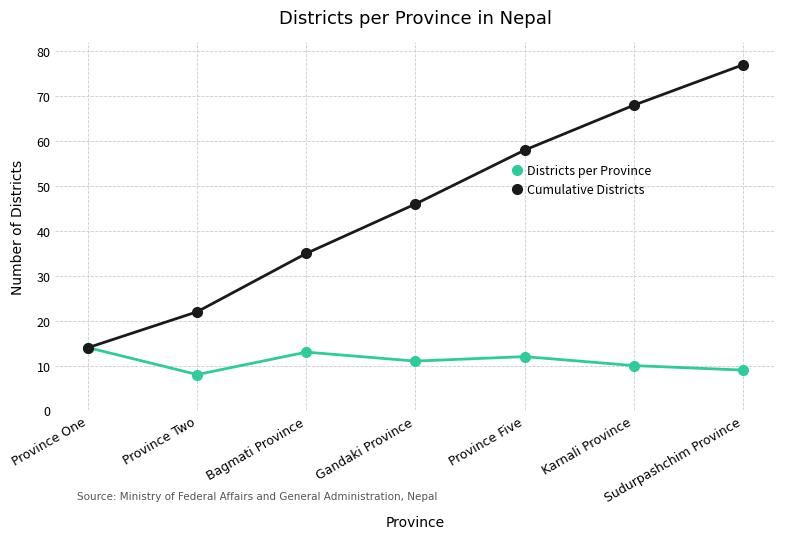

What is the label of the 2nd point from the right?

Karnali Province